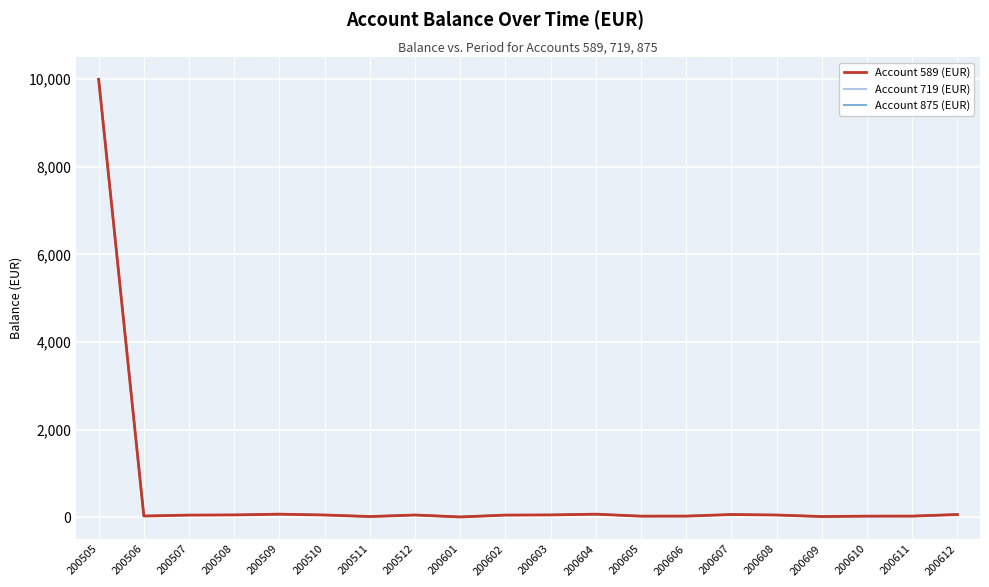

What is the value of the Account 875 (EUR) point at the 11th from the left?

54